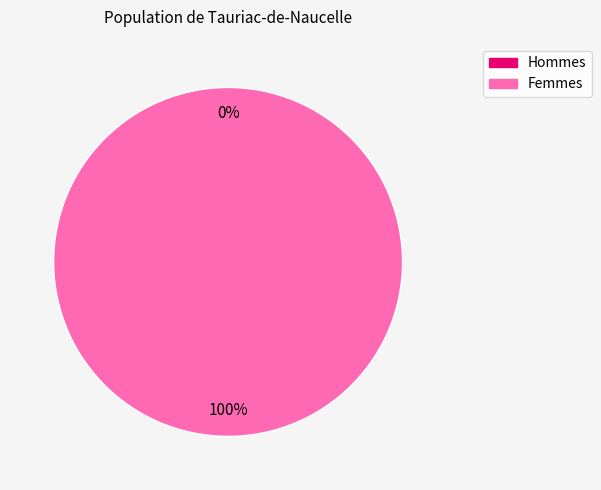

Is it true that 0 is 8% of the pie?

False